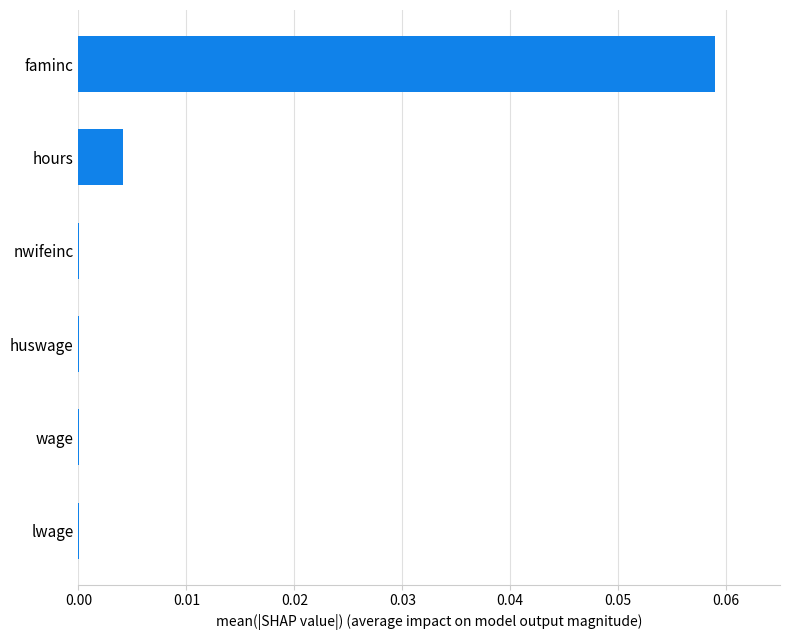

At which category does the chart reach its peak across all series?

faminc